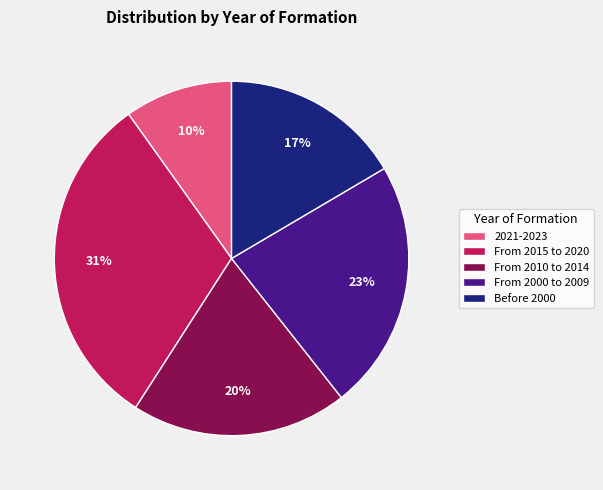

Rank the categories by value from lowest to highest.

2021-2023, Before 2000, From 2010 to 2014, From 2000 to 2009, From 2015 to 2020